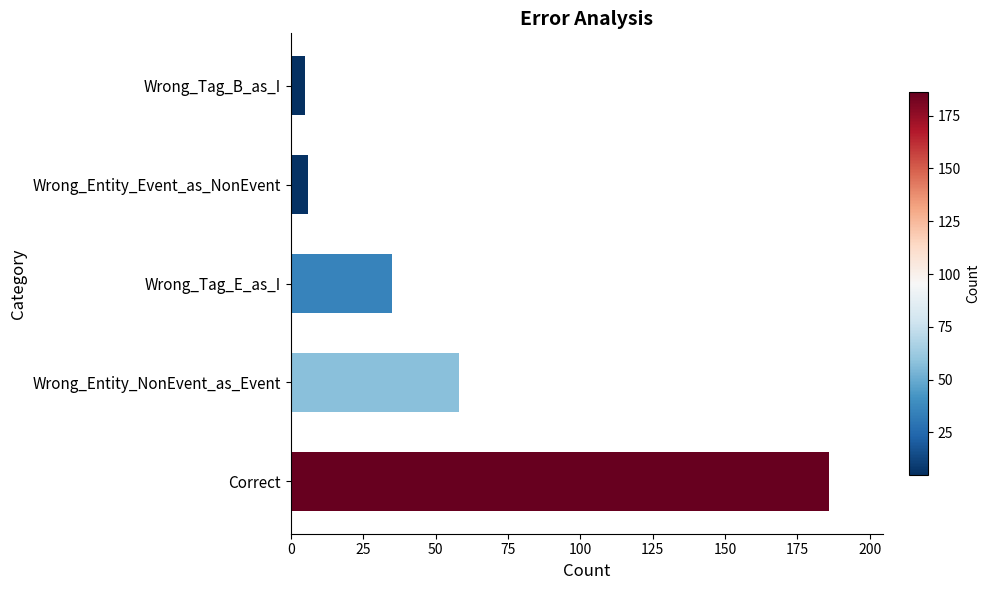

How many data points are less than 35?

2